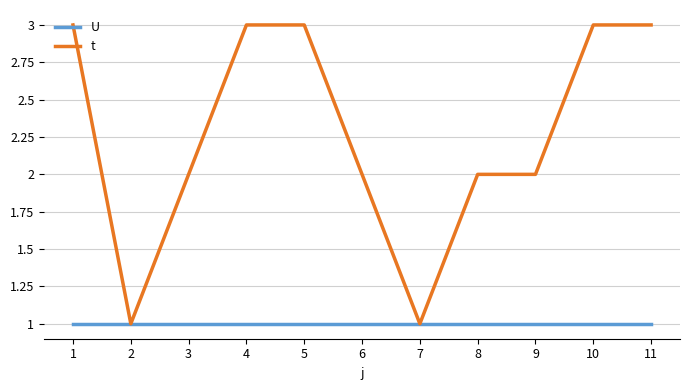

Is the value of t at 5 greater than the value of U at 4?

Yes